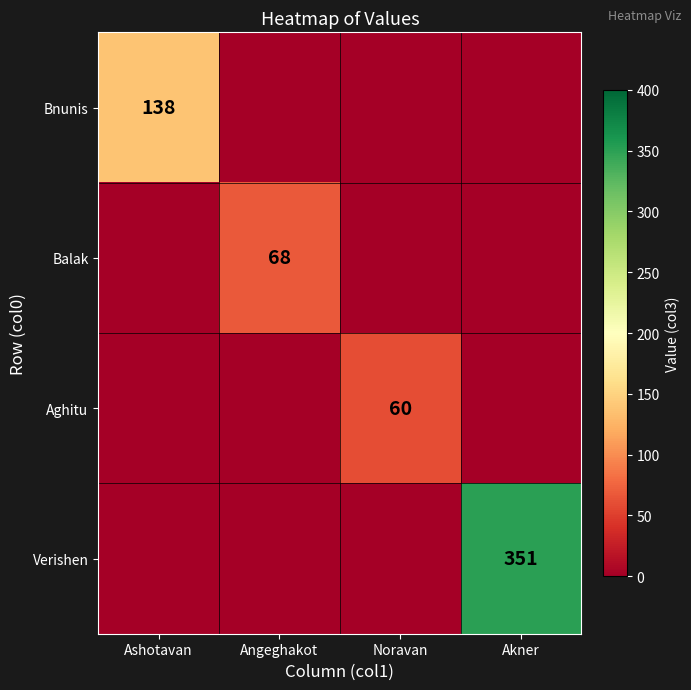

At which category is the sum across all series the highest?

Akner